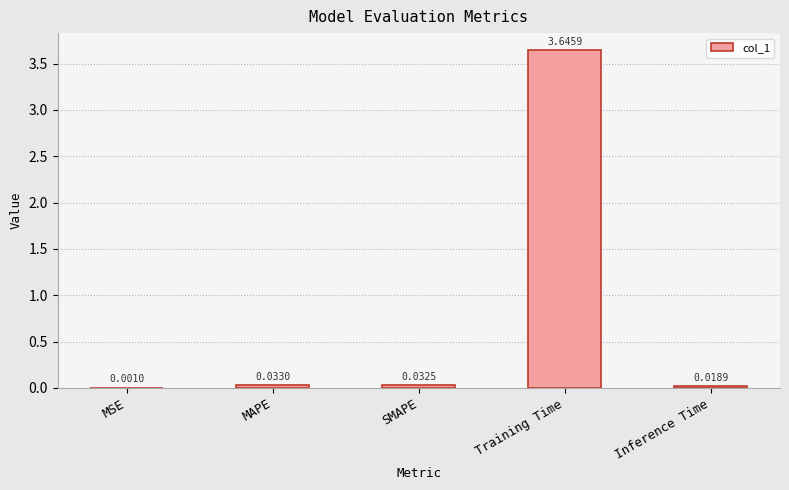

What is the sum of the values at Training Time and SMAPE?

3.7